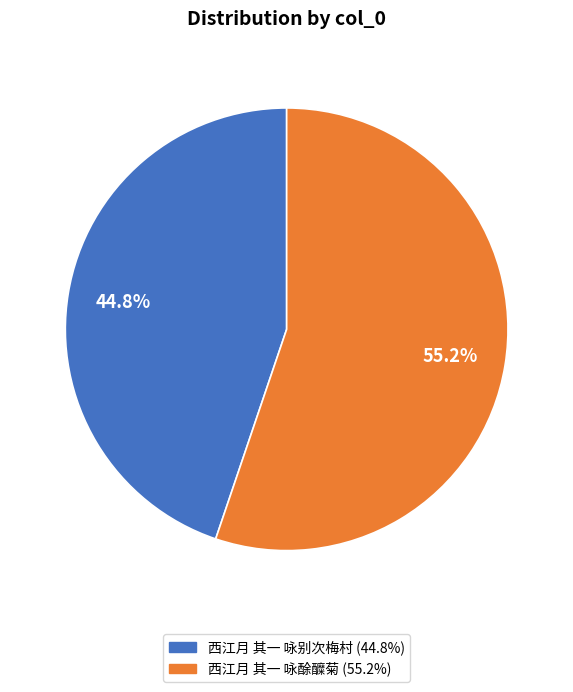

Between 西江月 其一 咏别次梅村 and 西江月 其一 咏酴醾菊, which is larger?

西江月 其一 咏酴醾菊